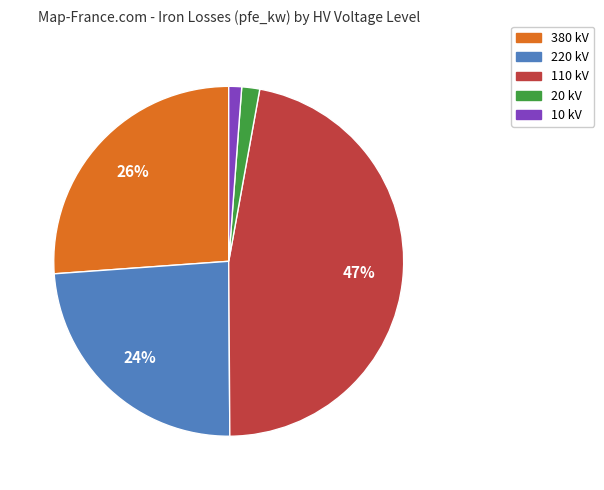

True or false: 110 kV accounts for 47% of the total.

True